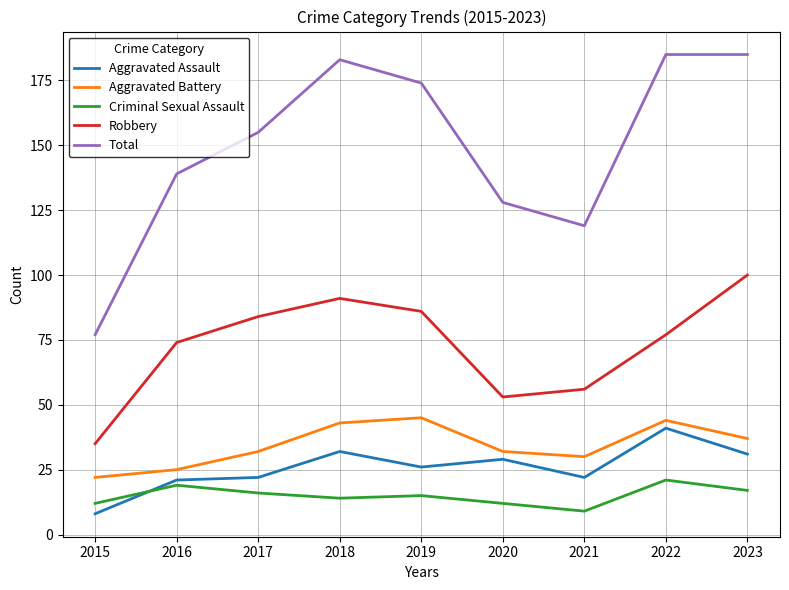

What is the greatest value displayed?

185